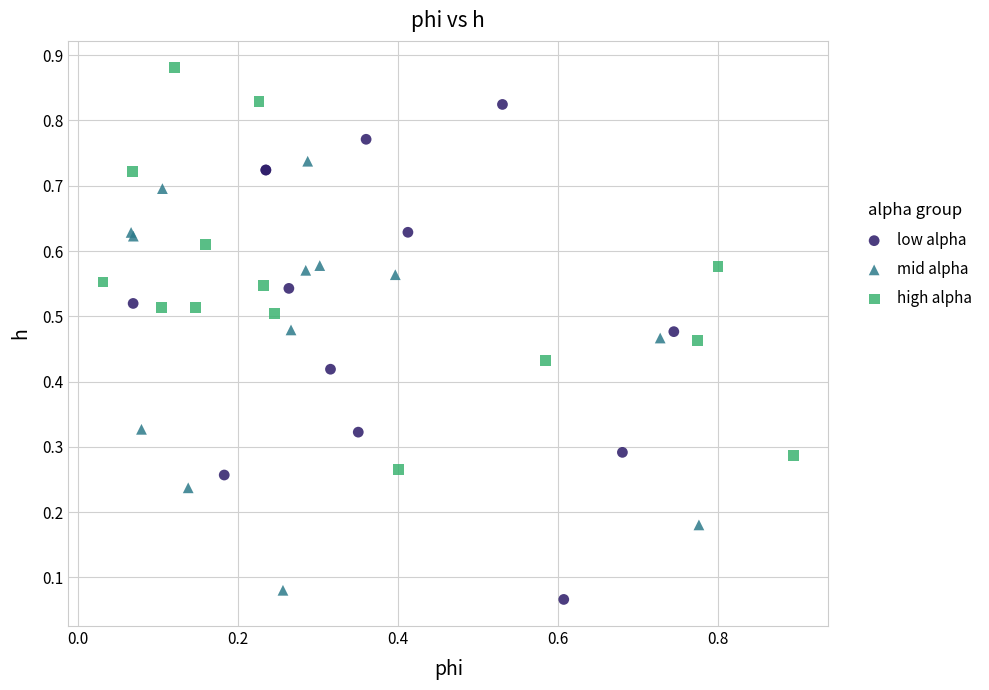

Which series has the widest spread of Y values?

low alpha